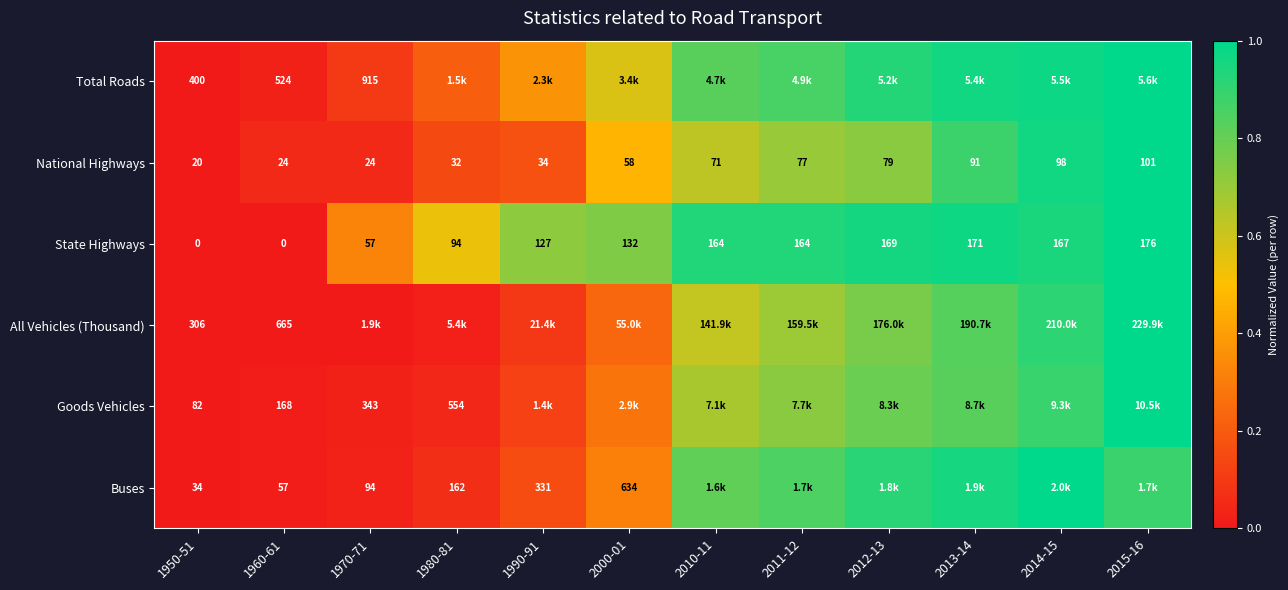

At 1960-61, list the series in order from largest to smallest.

All Vehicles (Thousand), Total Roads, Goods Vehicles, Buses, National Highways, State Highways